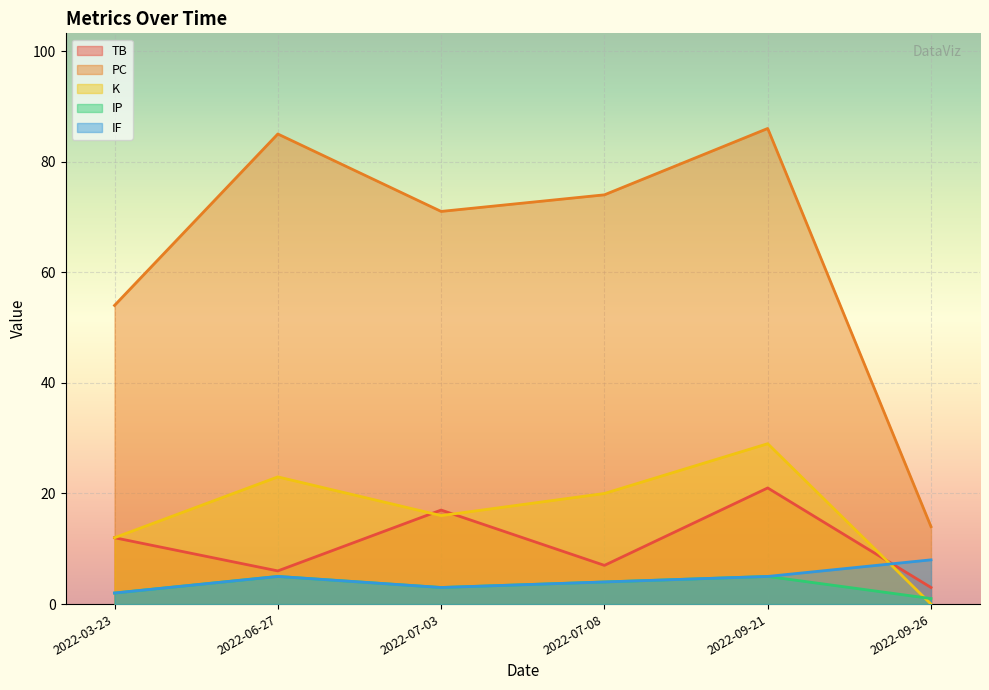

What is the total value across all series at 2022-07-08?

109